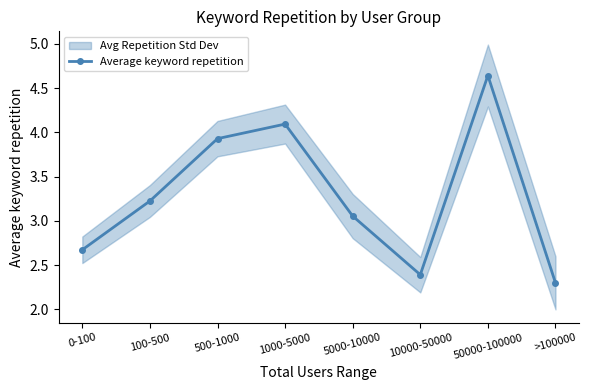

How many points are higher than both their immediate neighbors (excluding endpoints)?

2